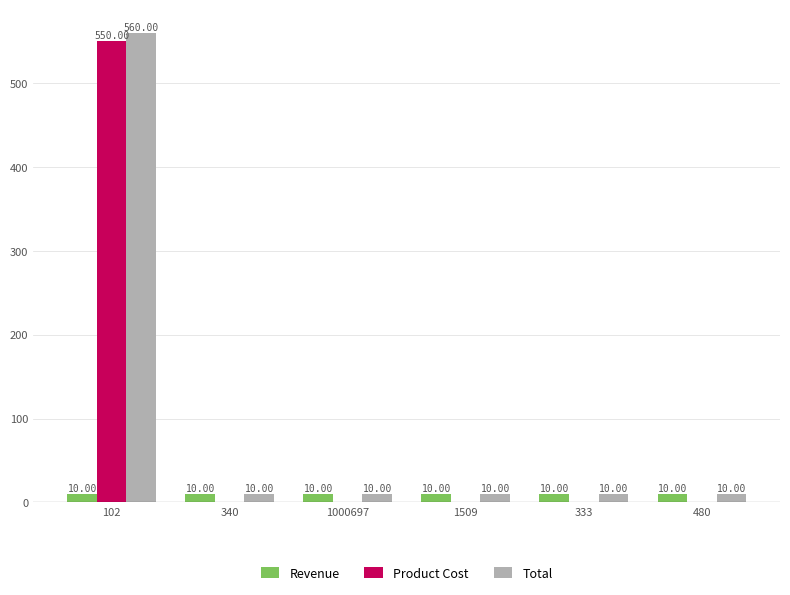

What is the maximum value for Total?

560